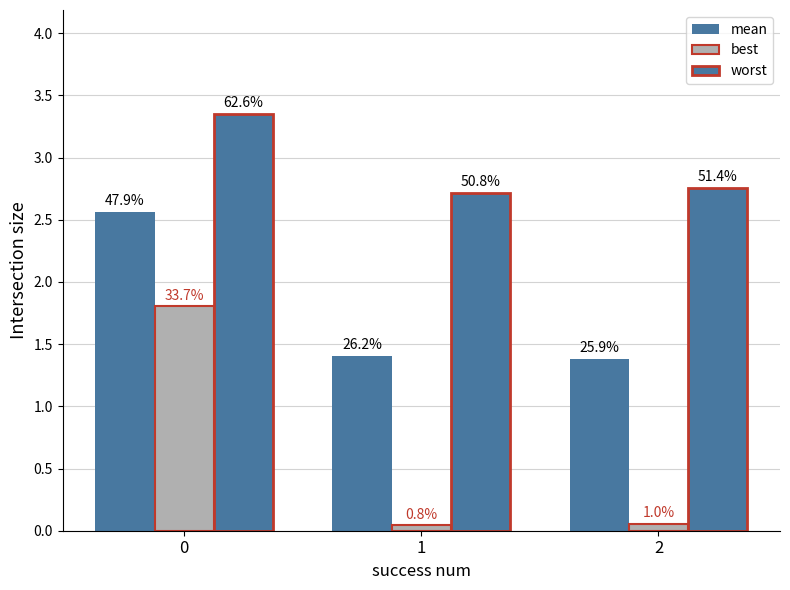

How many groups of bars are there?

3